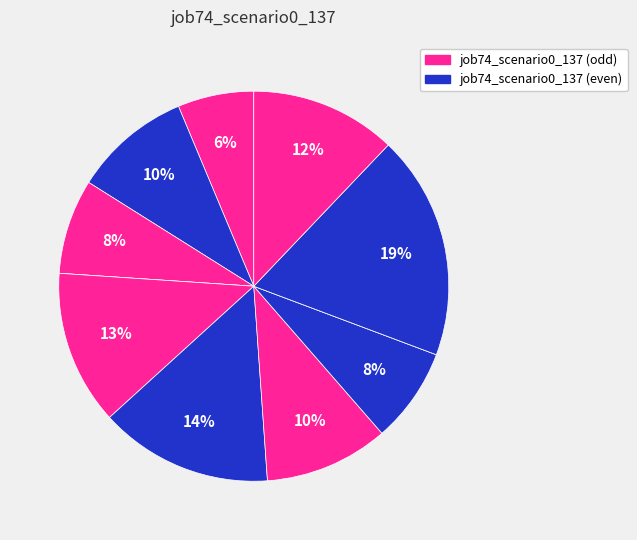

How many slices are in this pie chart?

11